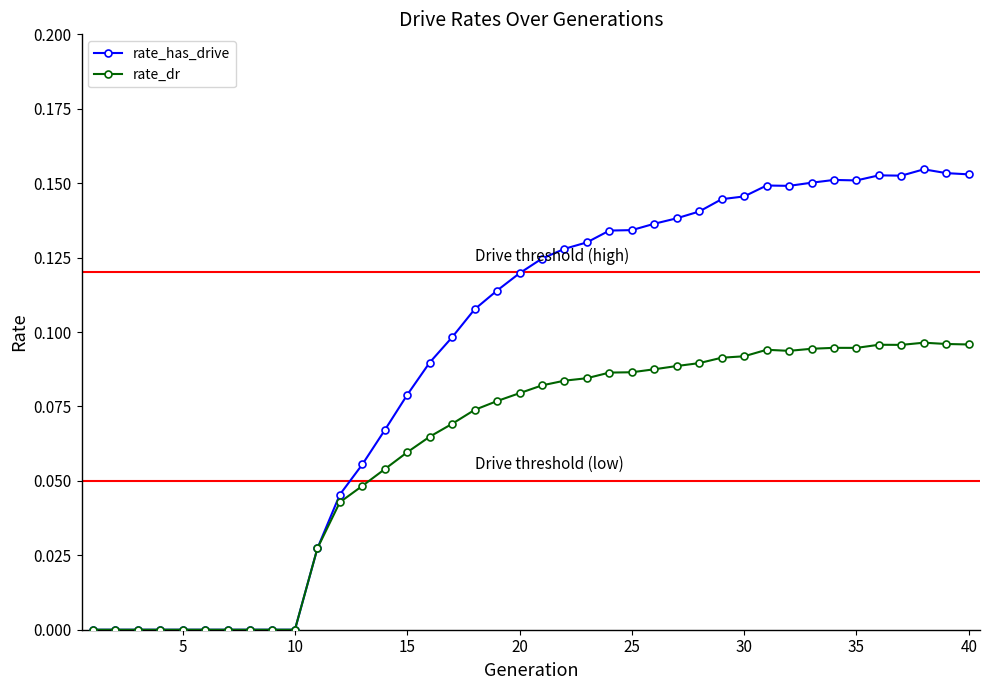

True or false: rate_dr has more than 2 interior local peaks.

True